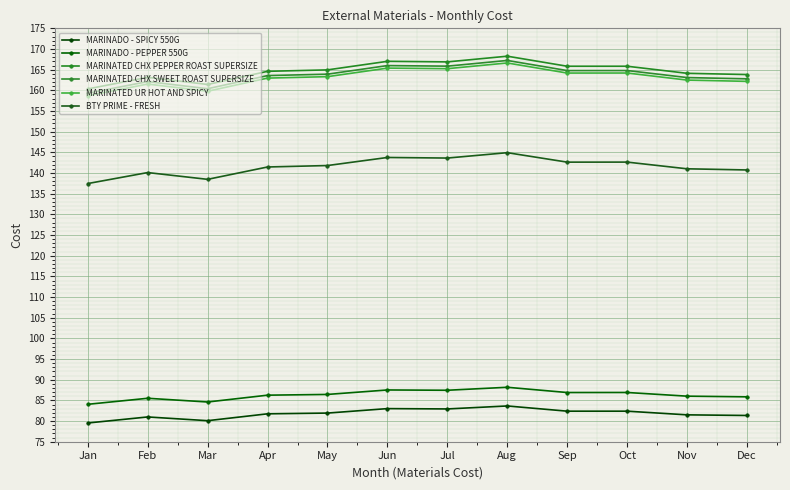

What is the difference between the second highest and second lowest values in the MARINATED CHX SWEET ROAST SUPERSIZE series?

5.6